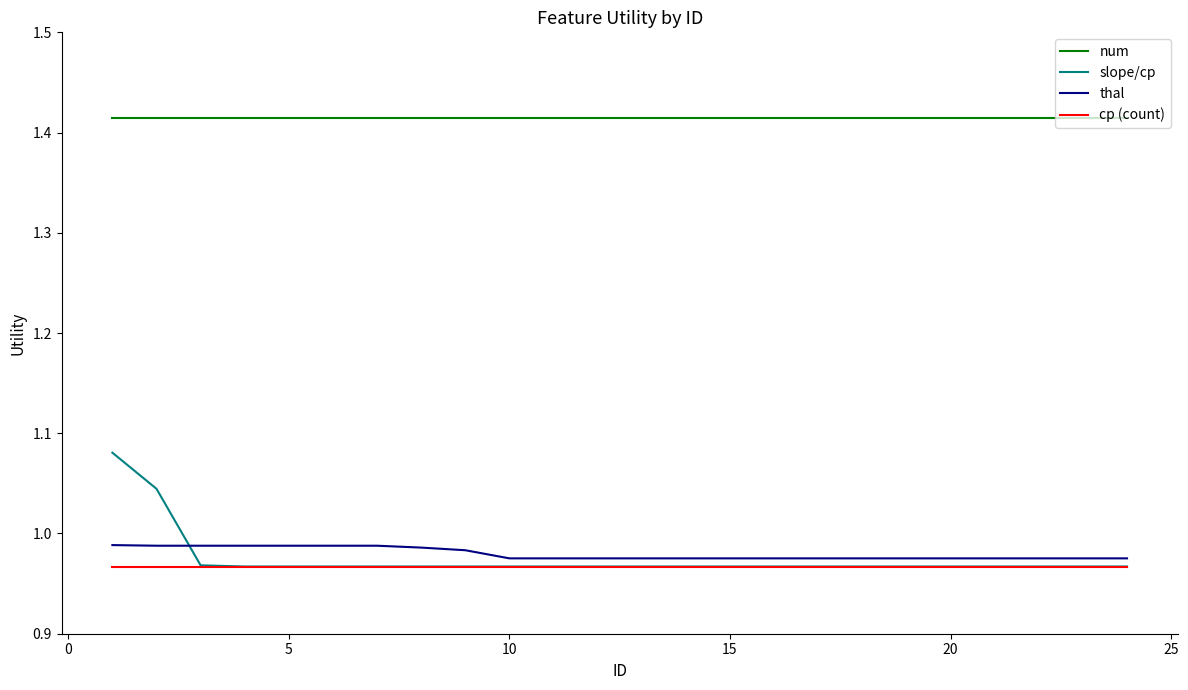

Which series has the widest spread of values?

slope/cp